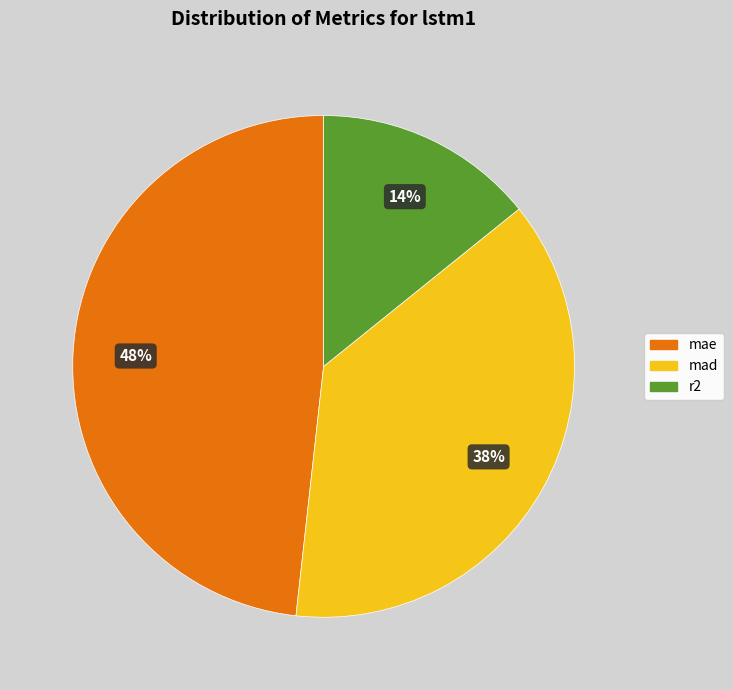

To the nearest percent, what is the average slice percentage?

33%